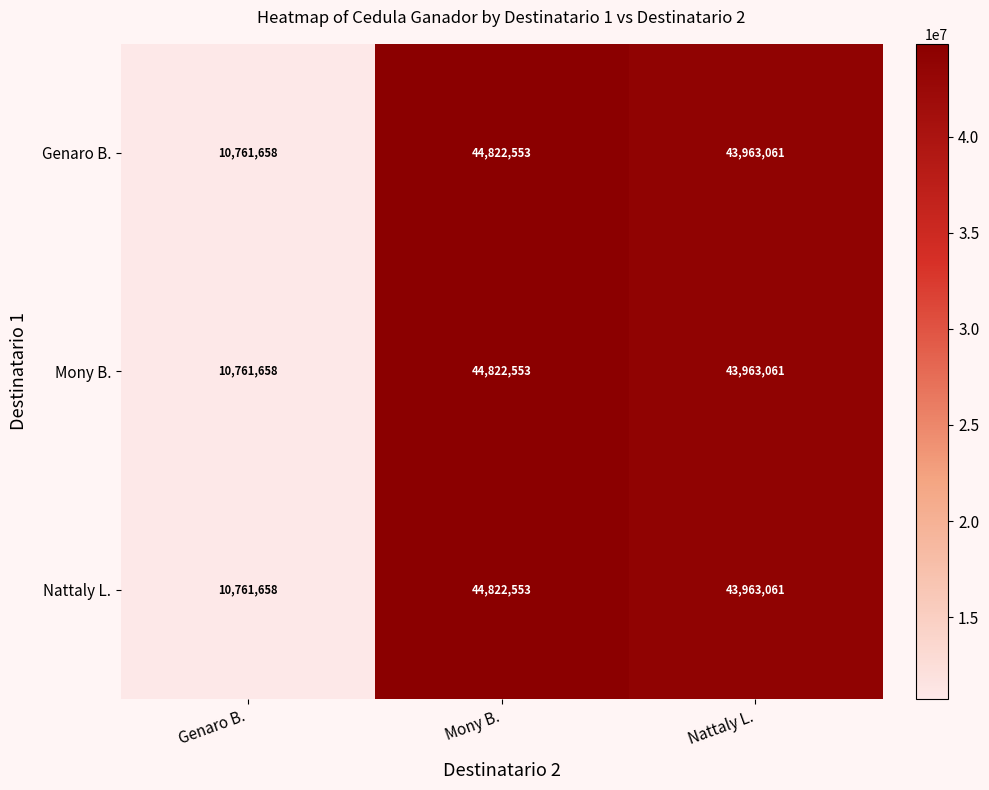

Where is Nattaly L. nearest to the value 27792105?

Nattaly L.